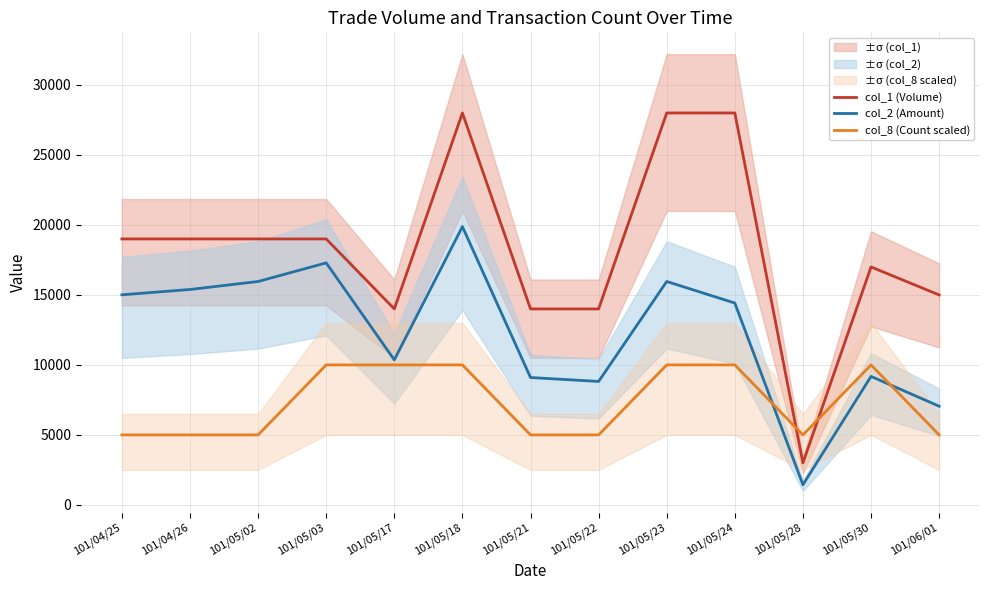

Reading left to right, transcribe all the data shown in this chart.

col_1 (Volume): 19000	19000	19000	19000	14000	28000	14000	14000	28000	28000	3000	17000	15000
col_2 (Amount): 15010	15390	15960	17290	10360	19880	9100	8820	15960	14420	1440	9180	7050
col_8 (Count scaled): 5000	5000	5000	10000	10000	10000	5000	5000	10000	10000	5000	10000	5000